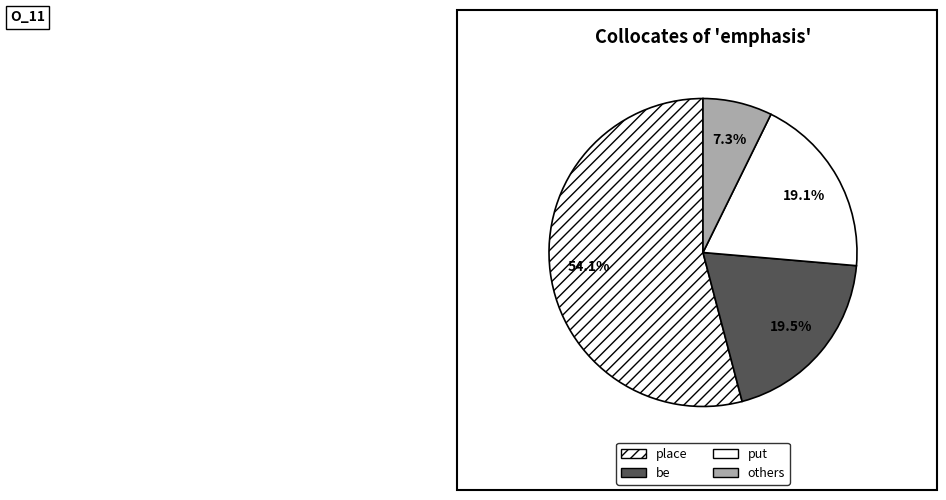

Which category accounts for the majority?

place